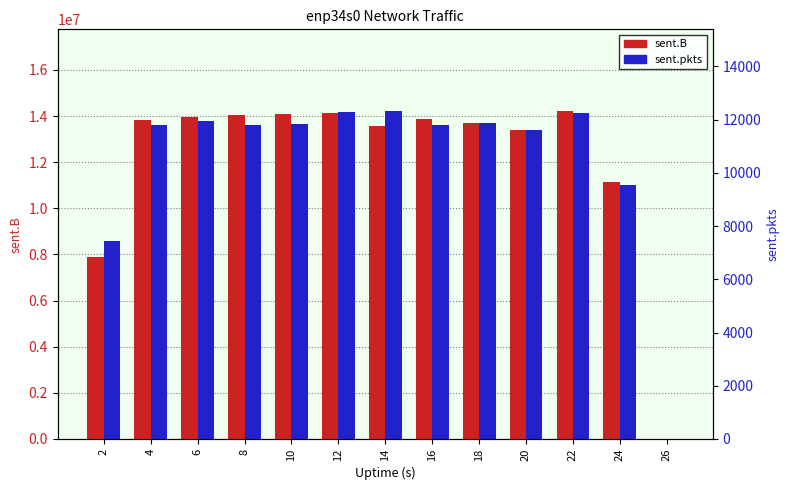

What is the difference between the highest and lowest values at 24?

136216.7